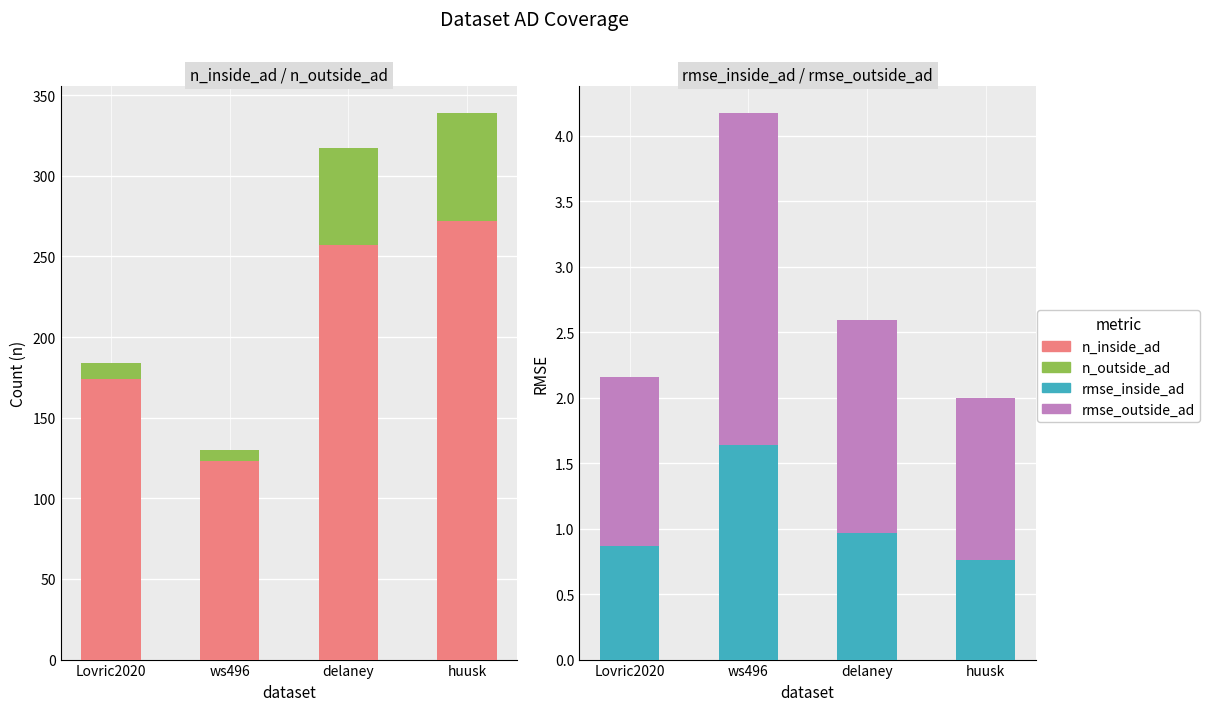

The n_outside_ad series shows 60.0 at delaney. True or false?

True